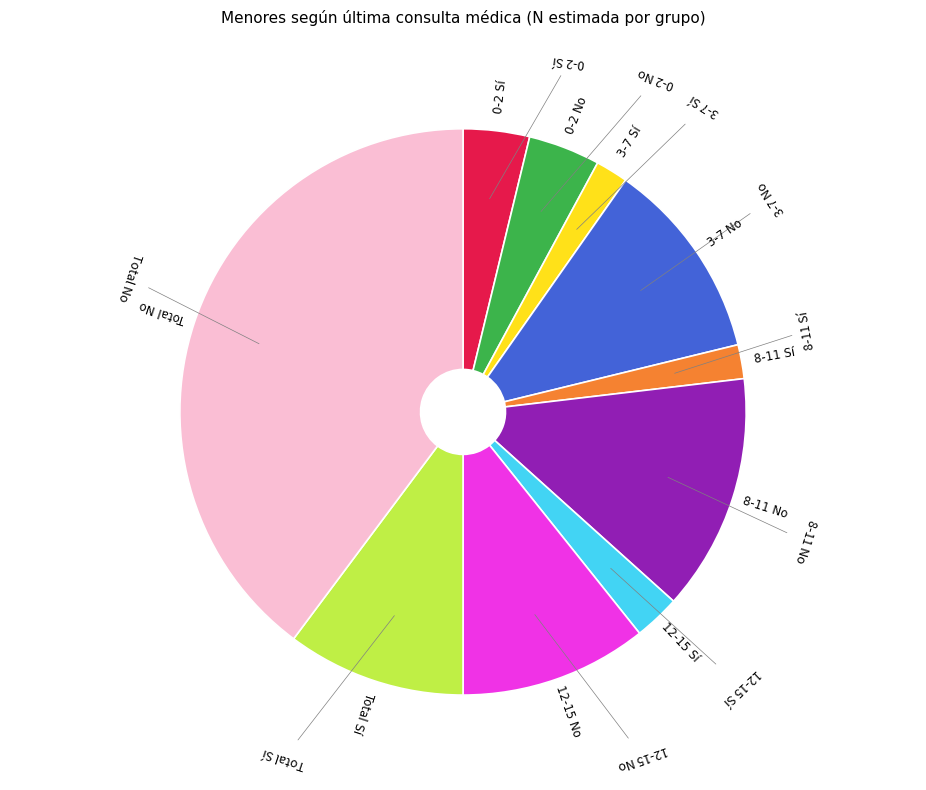

Does any single category account for the majority?

No